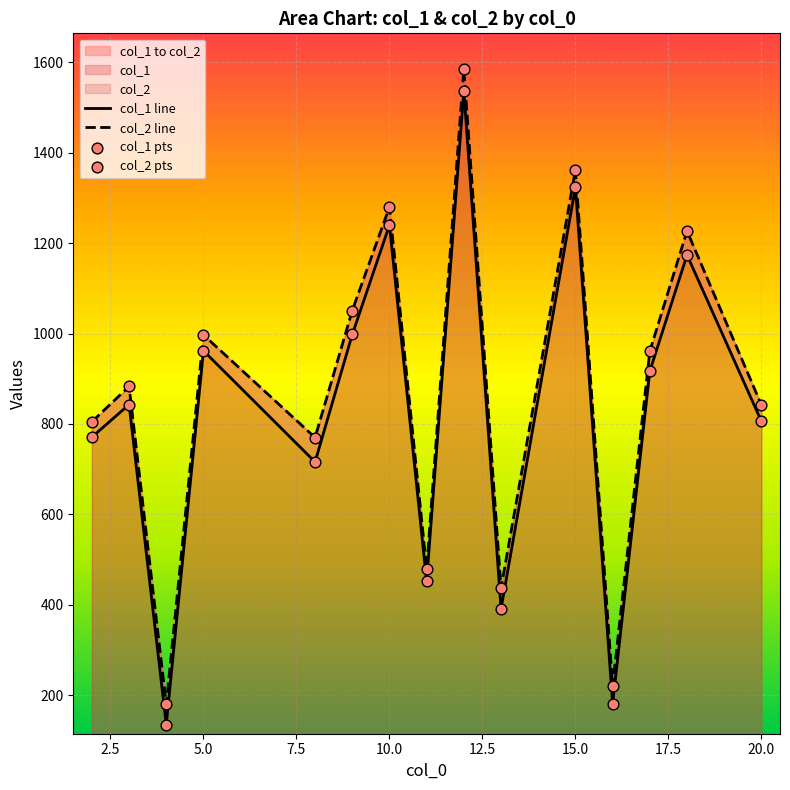

Is the value of col_1 at 9 greater than the value of col_2 at 11?

Yes